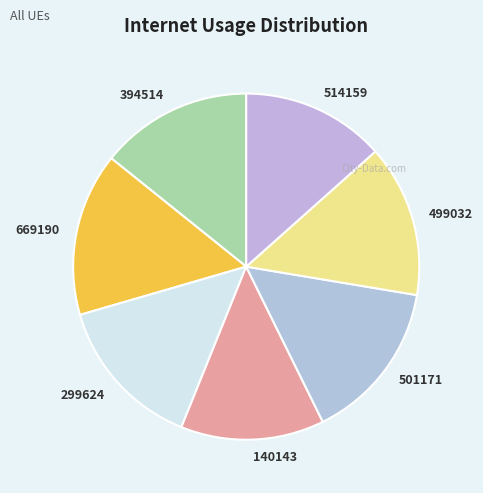

Is there any slice that represents more than half of the pie?

No